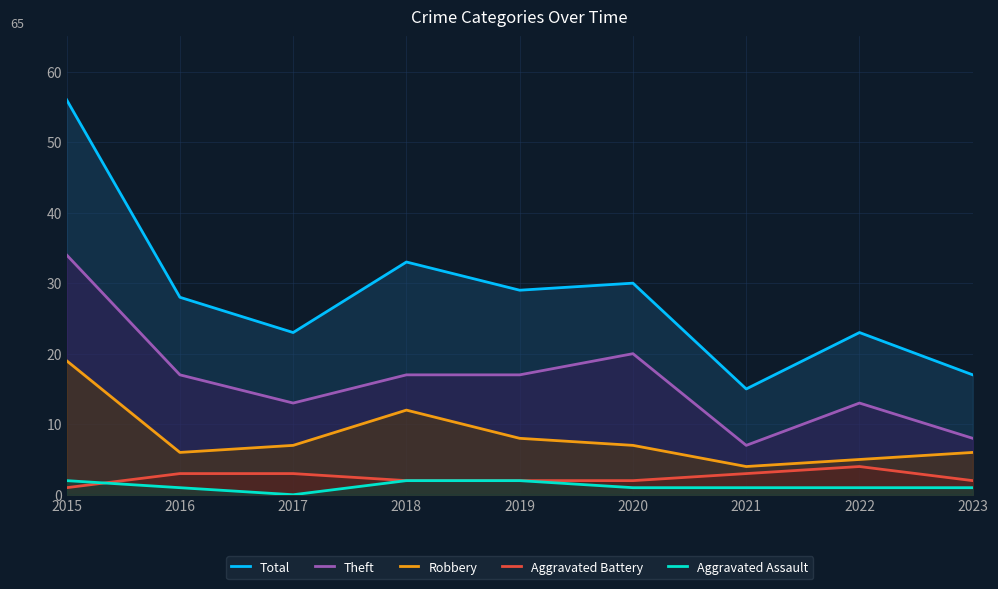

Does the chart have visible grid lines?

Yes